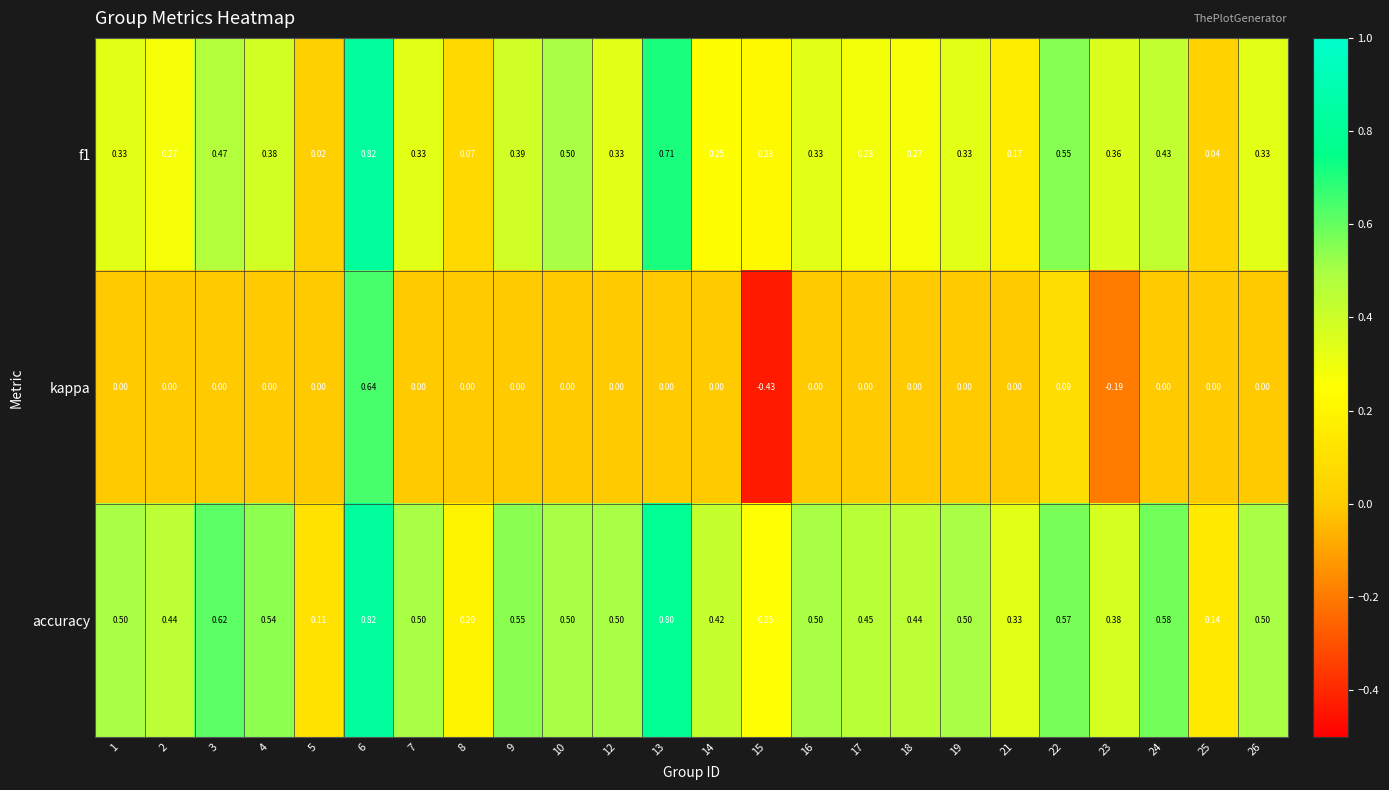

Which series changed the most between 8 and 18?

accuracy